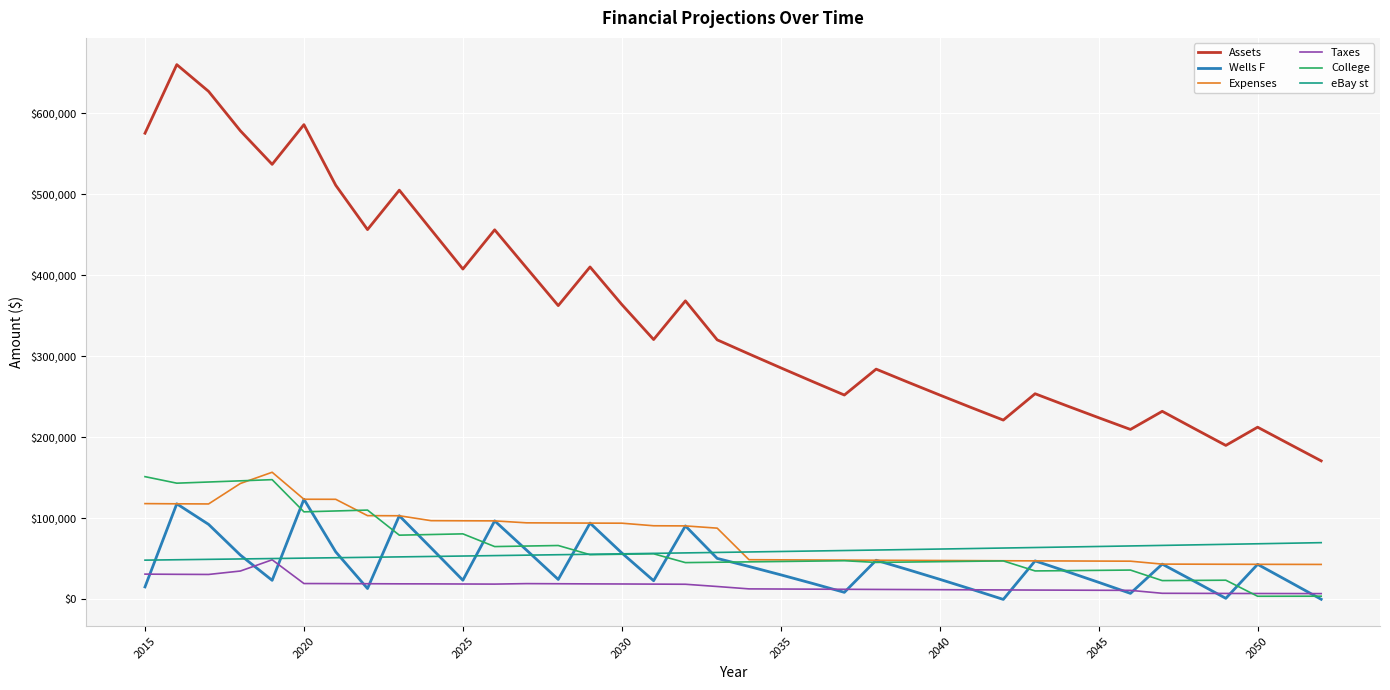

Which series has the largest total across all categories?

Assets